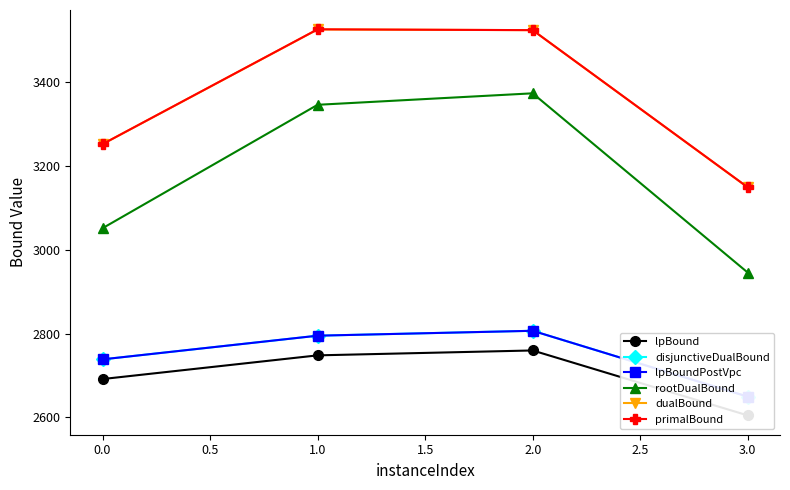

True or false: dualBound and disjunctiveDualBound intersect in this chart.

False